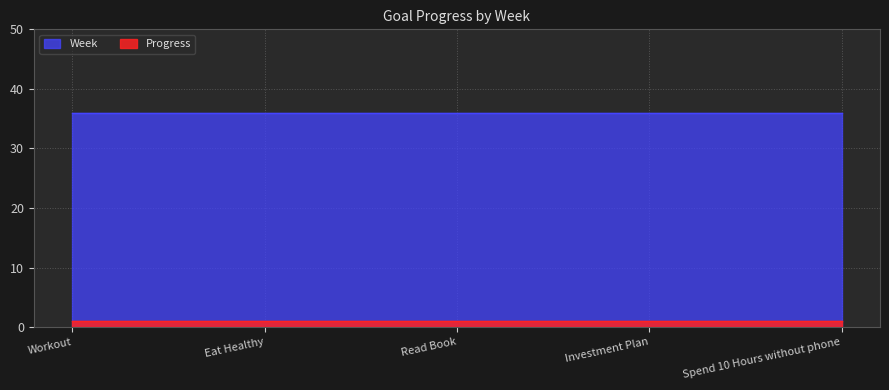

What position from the right is Spend 10 Hours without phone?

1